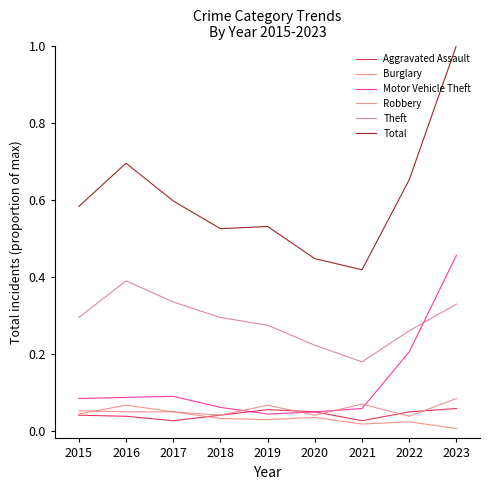

At which category does Aggravated Assault reach its first local peak?

2019